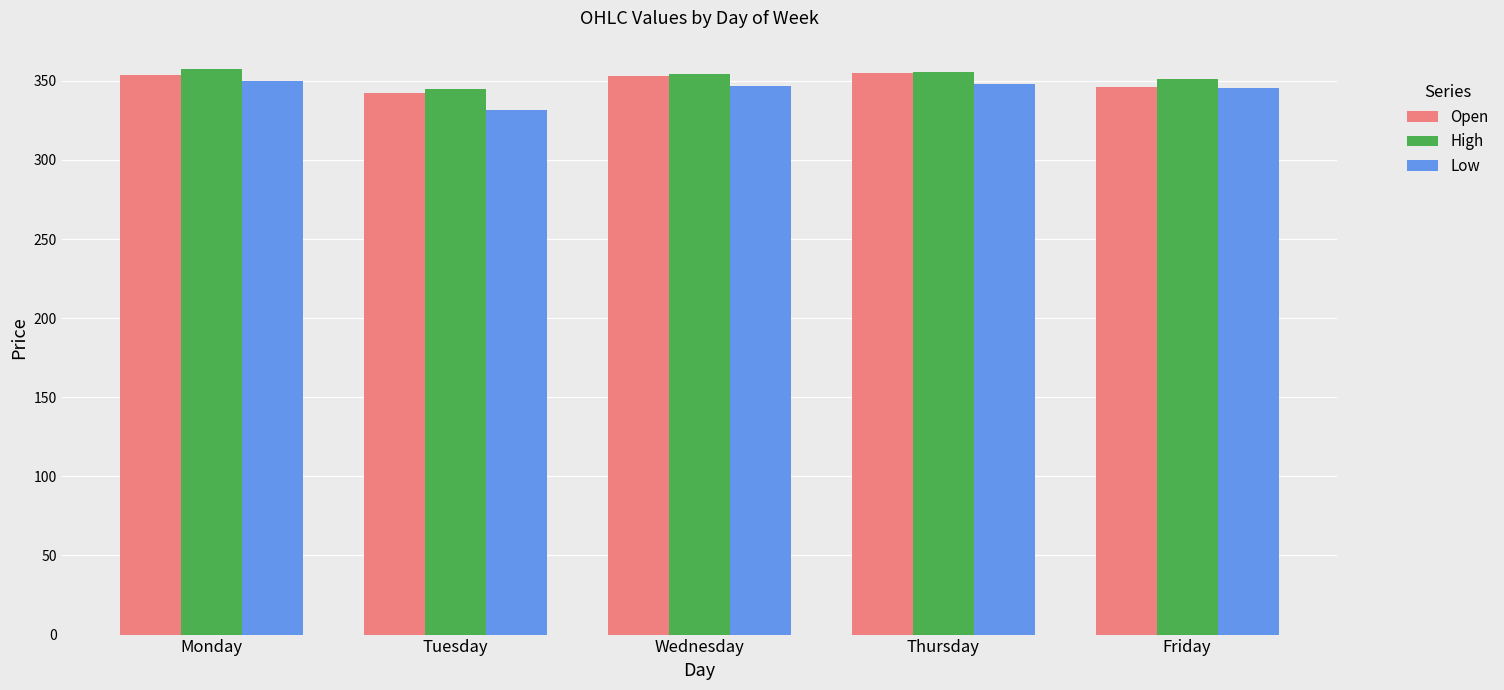

Which category has the lowest value in the Low series?

Tuesday